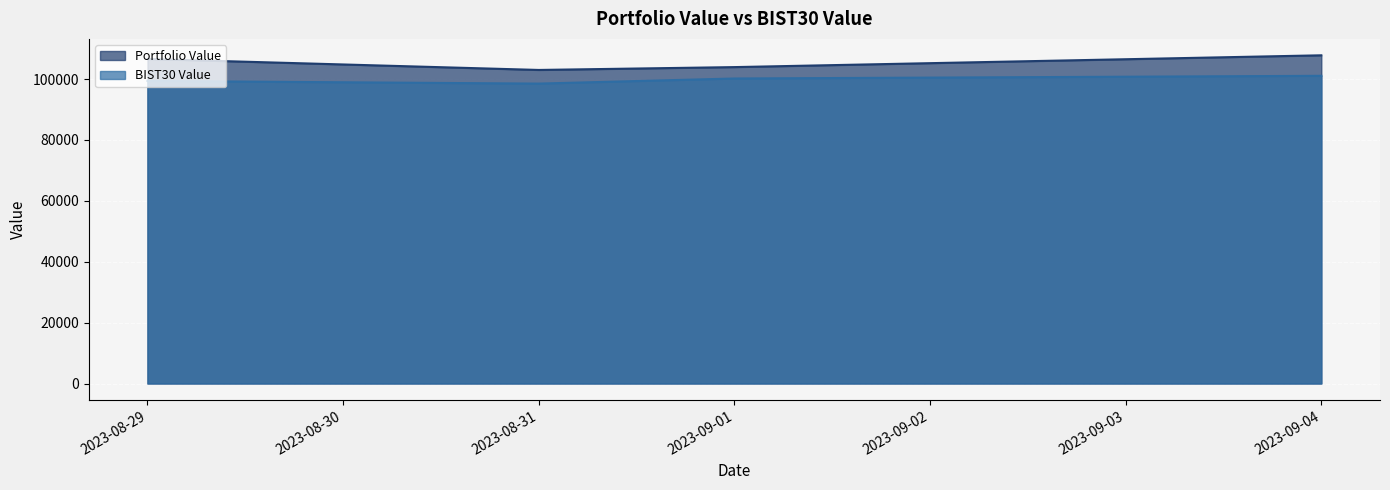

Which series has the widest spread of values?

Portfolio Value